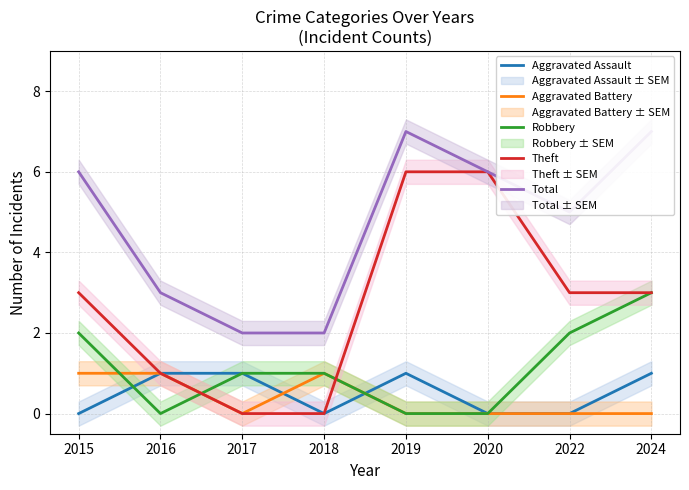

Which series has the largest total across all categories?

Total